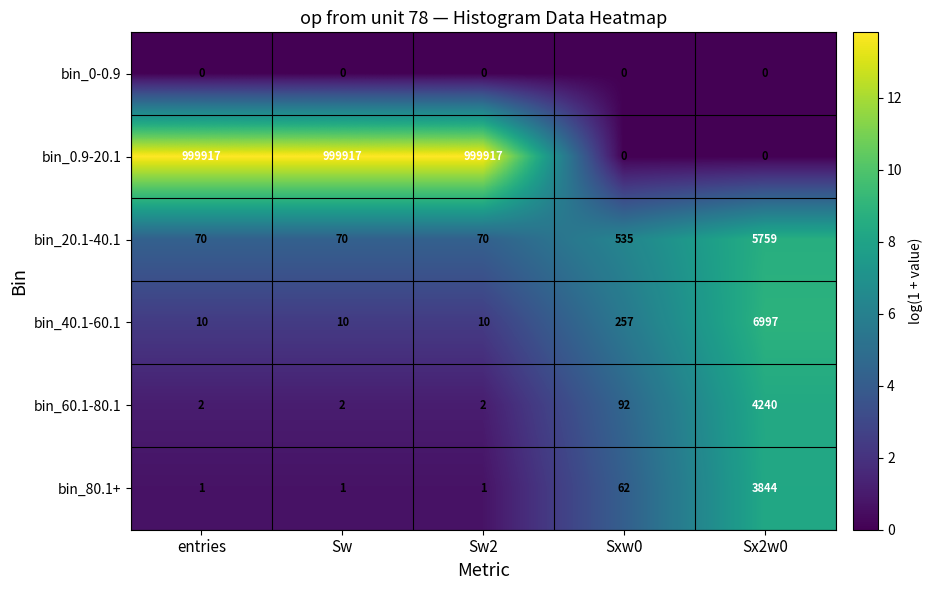

Which series has the widest spread of values?

bin_0.9-20.1